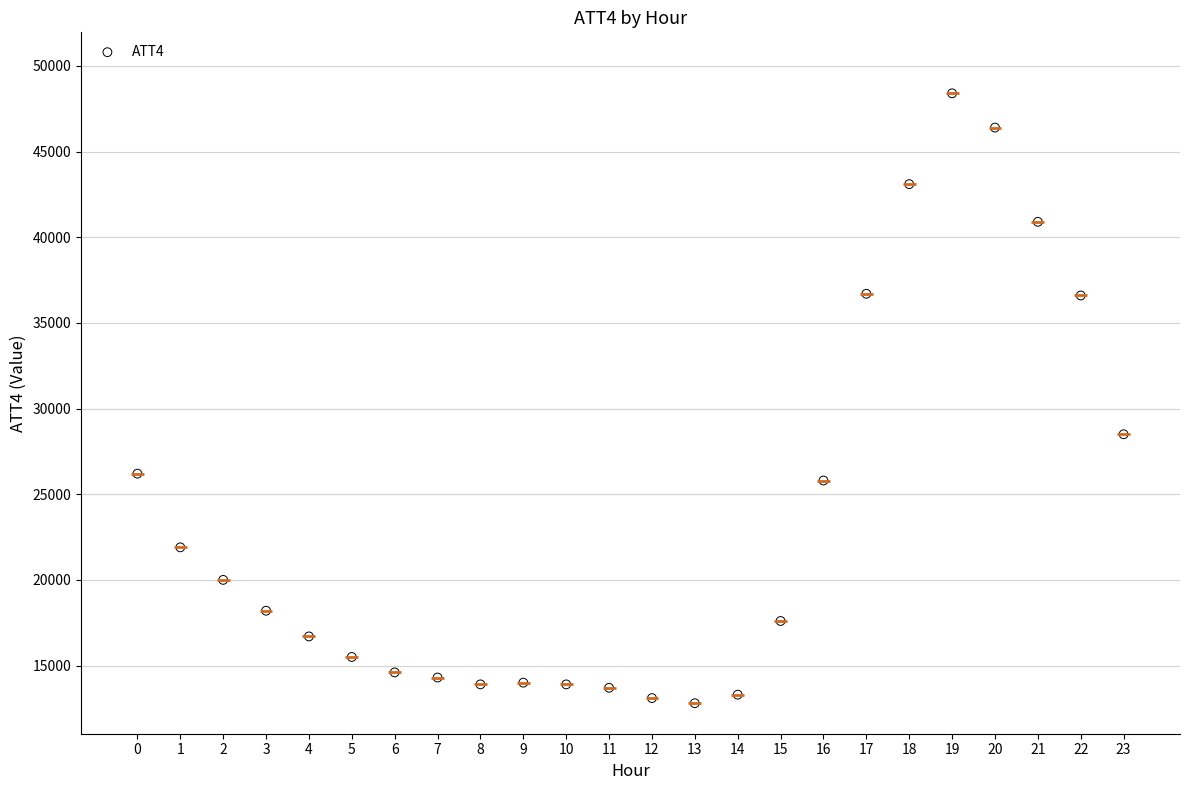

What is the range of Y values (max minus min)?

35600